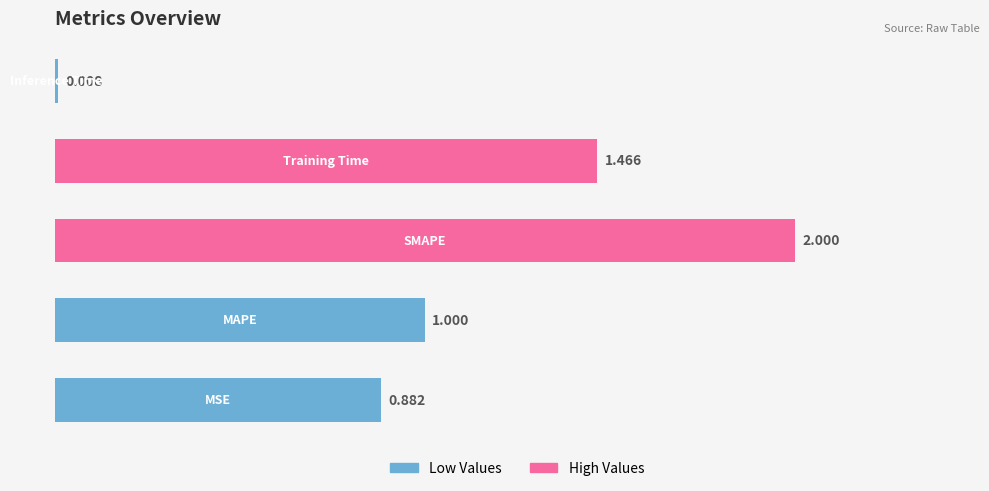

Count the number of categories in the chart.

5